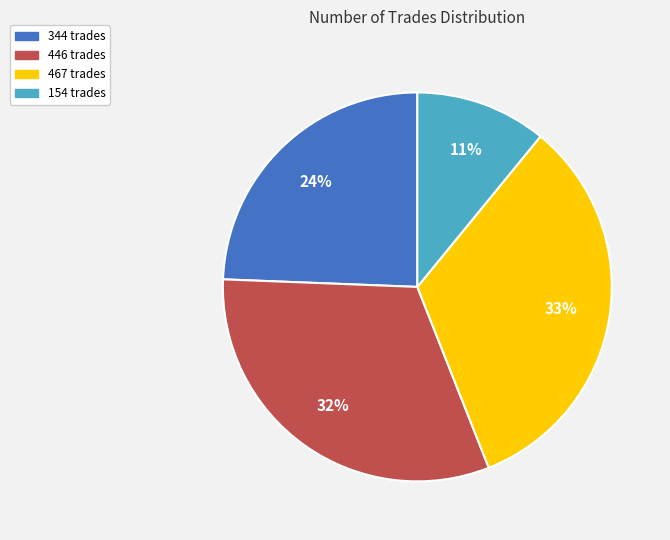

Does 154 represent more than half of the total?

No